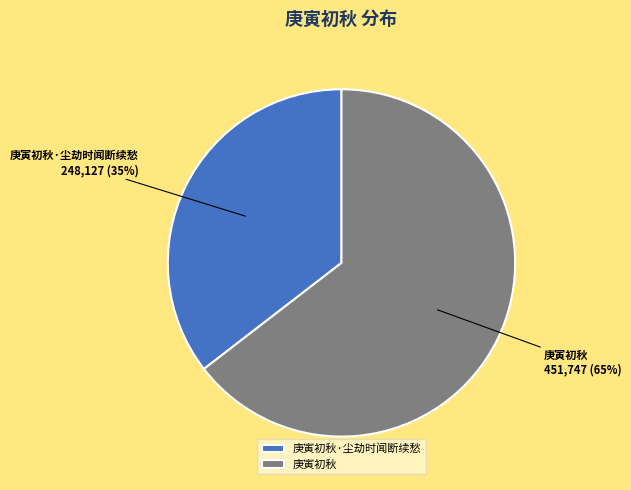

To the nearest percent, what portion does 庚寅初秋 represent?

65%